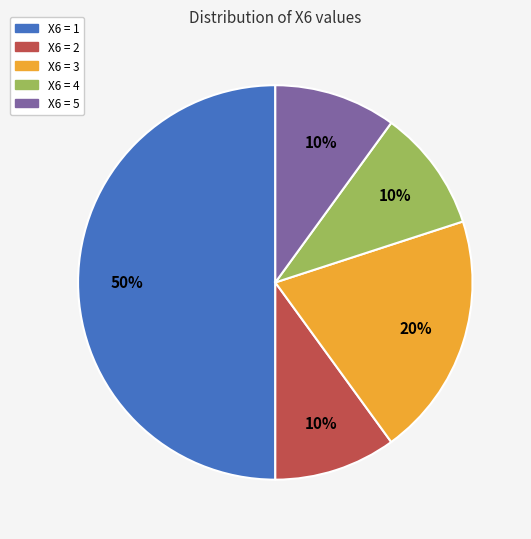

To the nearest percent, what is the average slice percentage?

20%